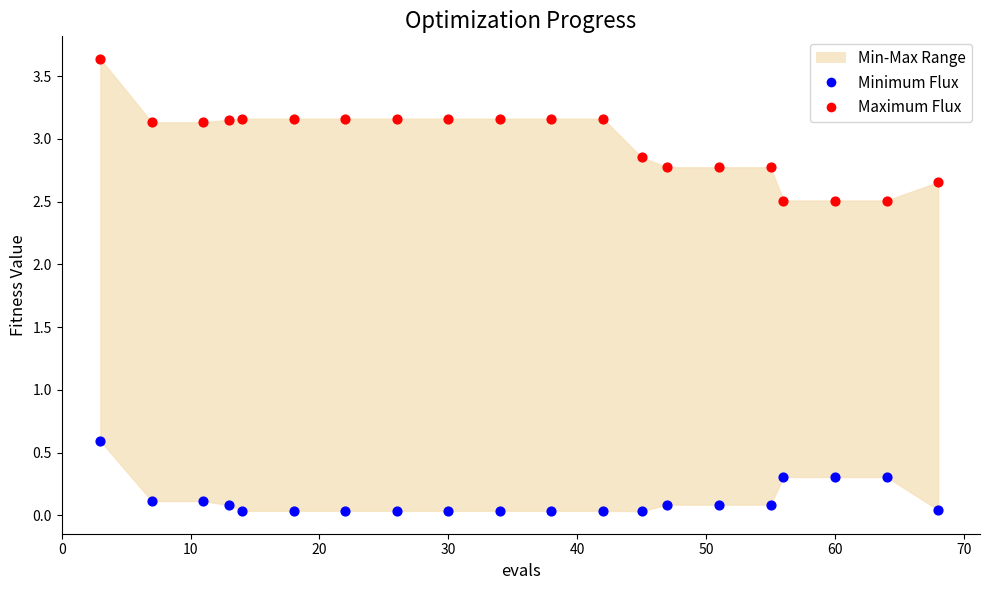

Which series reaches the minimum Y coordinate?

Minimum Flux